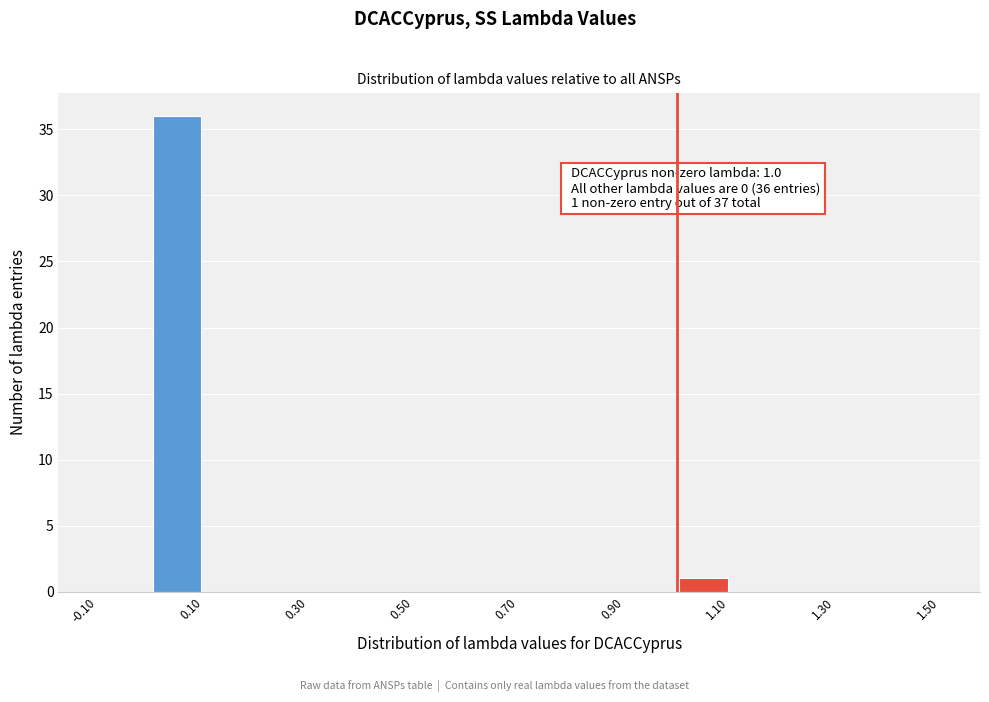

Over which range of the x-axis is the bar tallest?

0.0 to 0.1